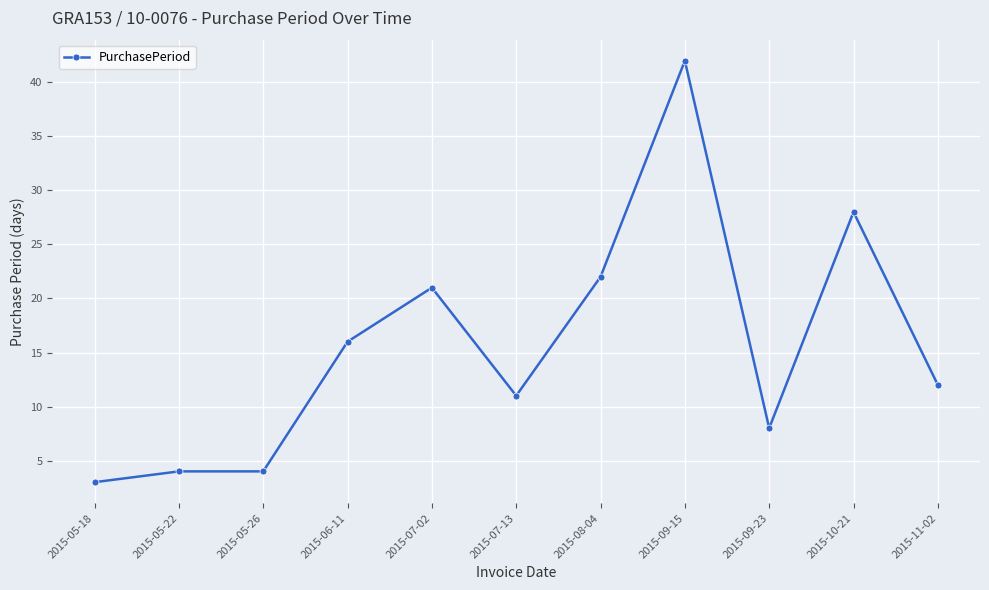

Reading left to right, extract all data points from this chart.

3	4	4	16	21	11	22	42	8	28	12